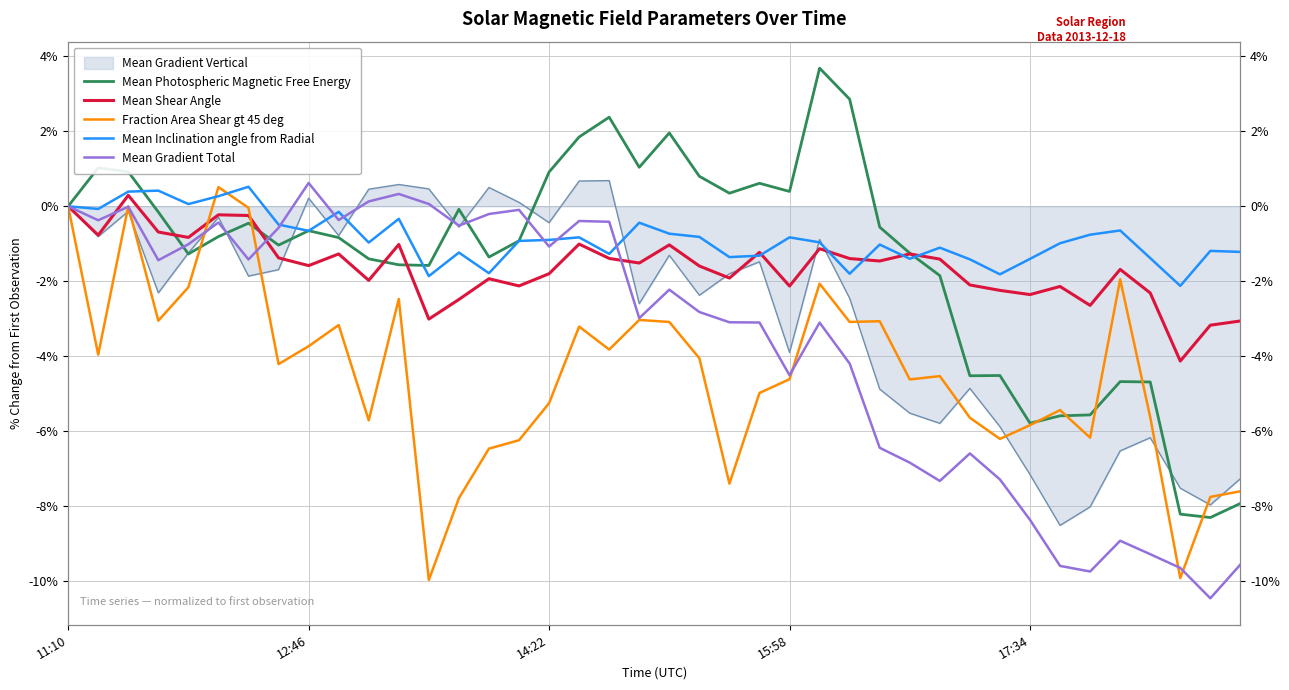

Is this an area chart (filled region under the line)?

No